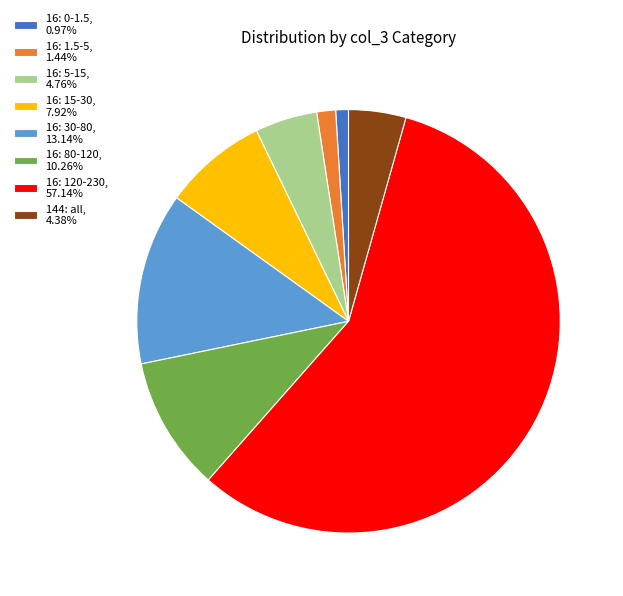

Is the sum of 16: 1.5-5, 1.44% and 16: 80-120, 10.26% greater than half?

No